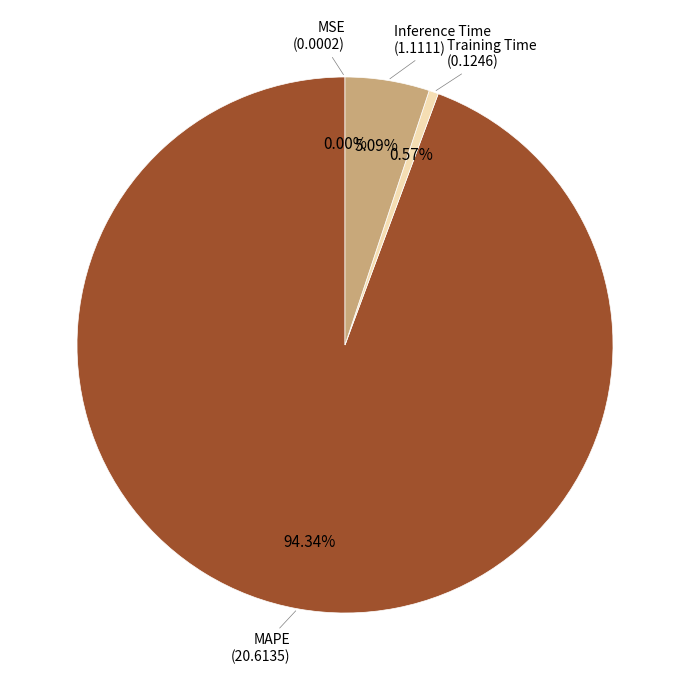

Is there any slice that represents more than half of the pie?

Yes